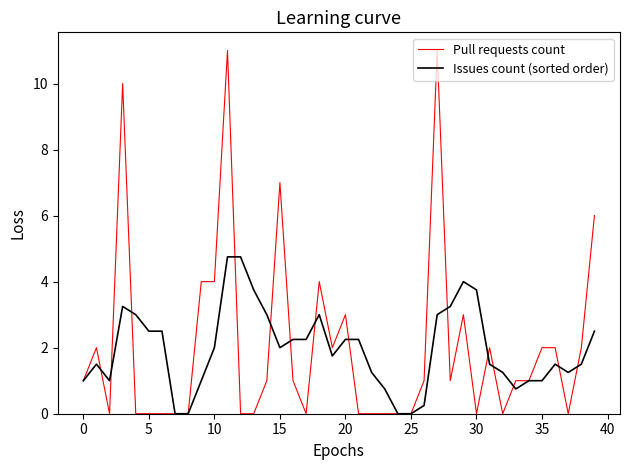

What is the greatest value displayed?

11.0